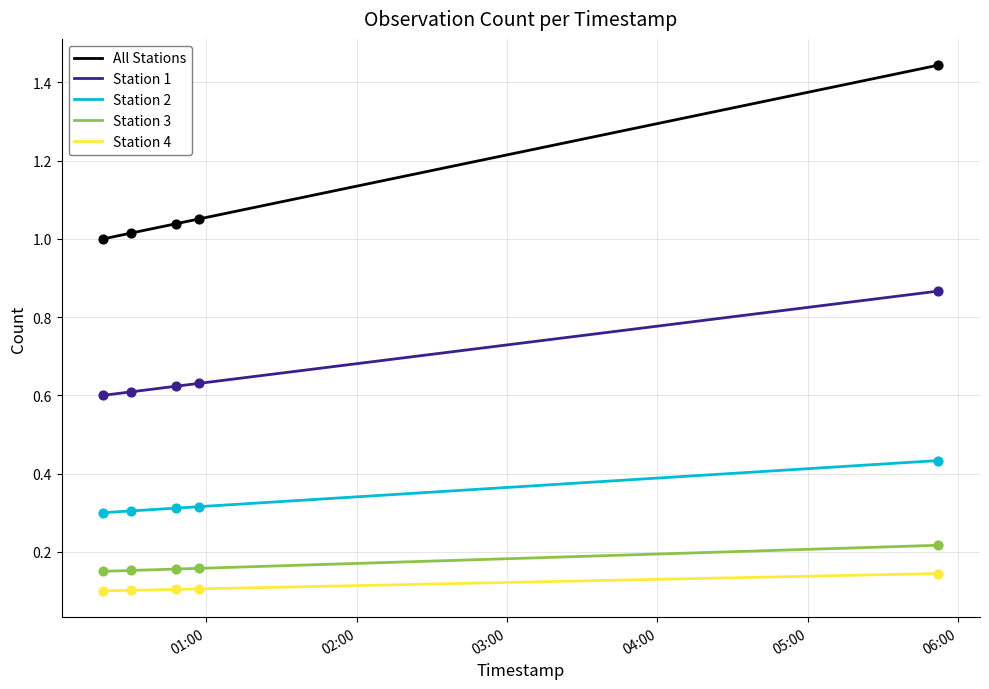

Which series has the largest total across all categories?

All Stations